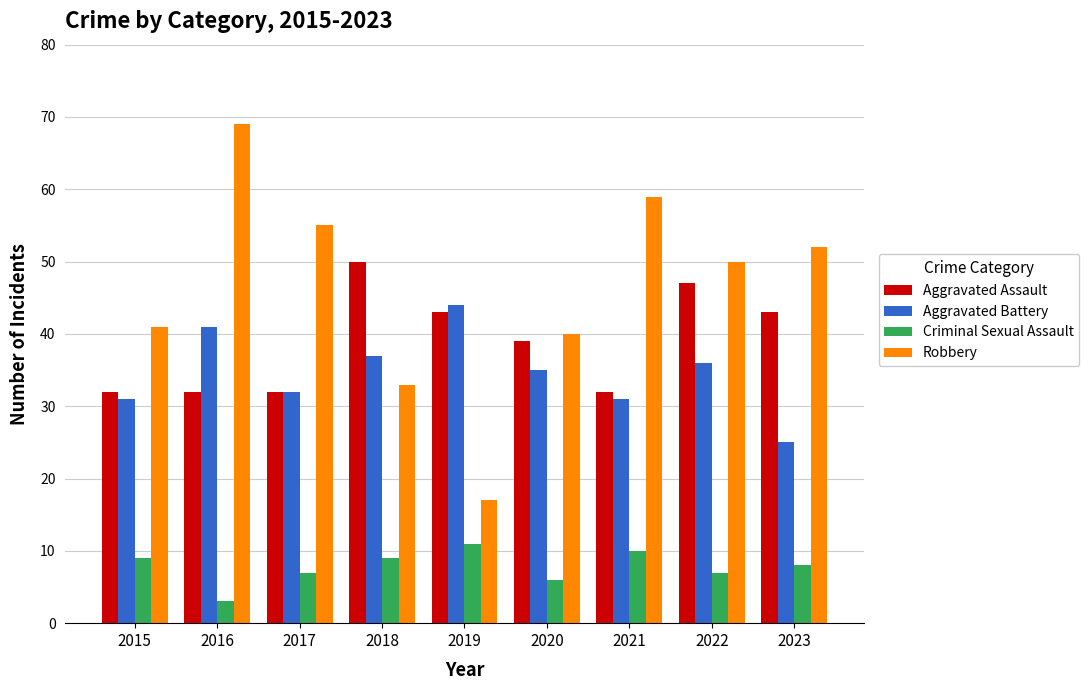

What is the value of the Robbery bar at the 7th from the left?

59